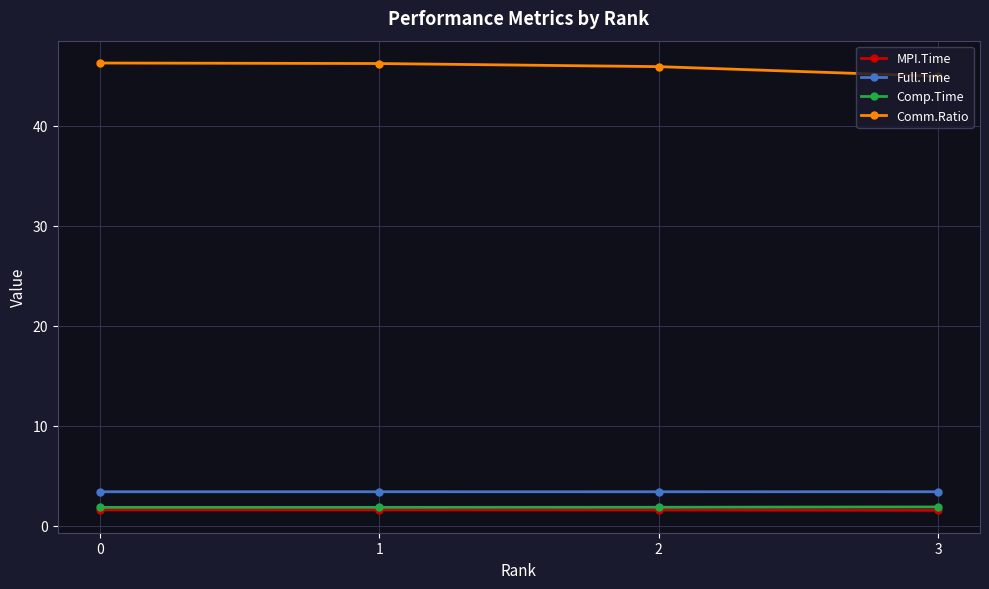

Does the chart display data point markers on the line(s)?

Yes